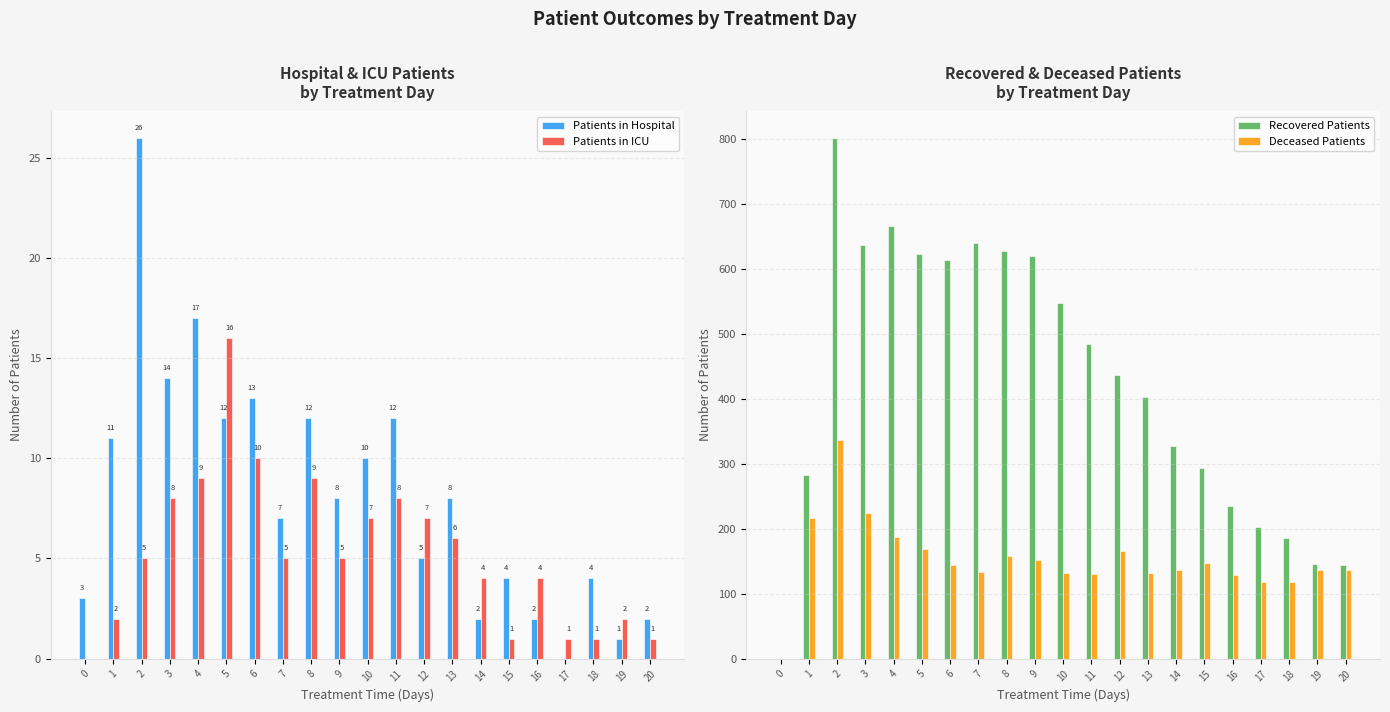

What value does the Deceased Patients series have at 12?

165